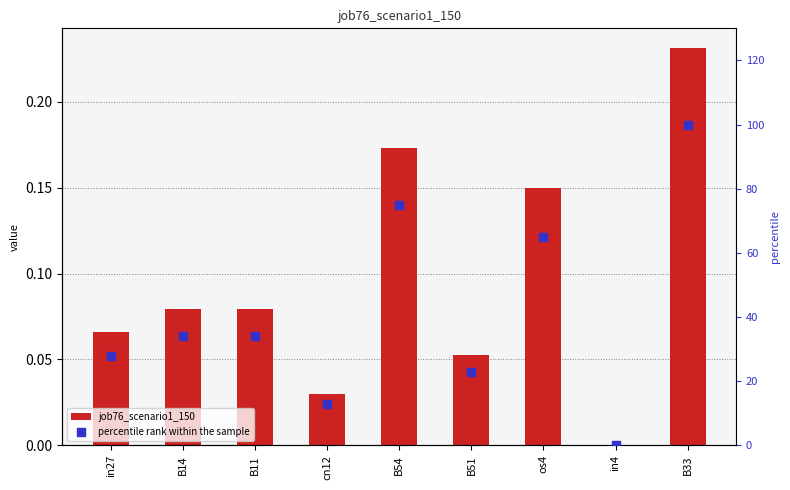

Which series has the largest Y range (max minus min)?

percentile rank within the sample